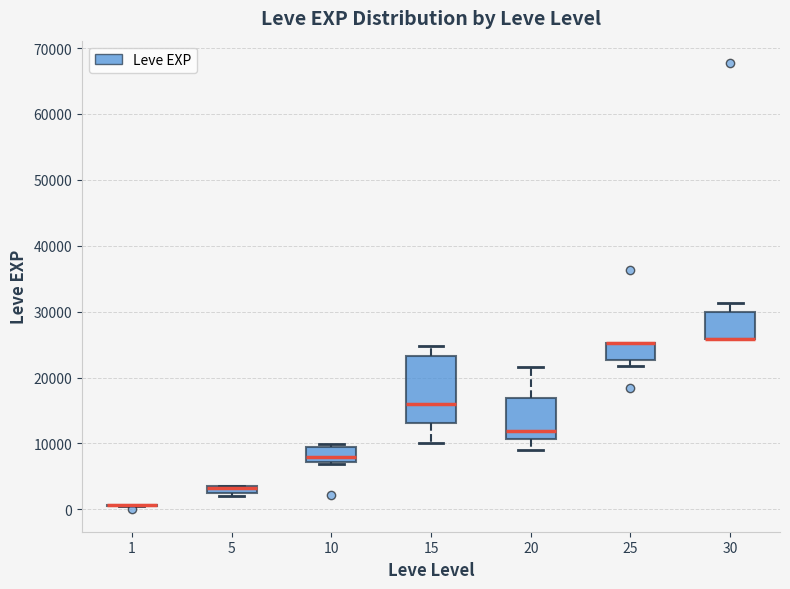

Where is the lower edge of the box at x = 25 on the y-axis? The values are not printed on the chart, so give them approximately, as read against the axis.

23000